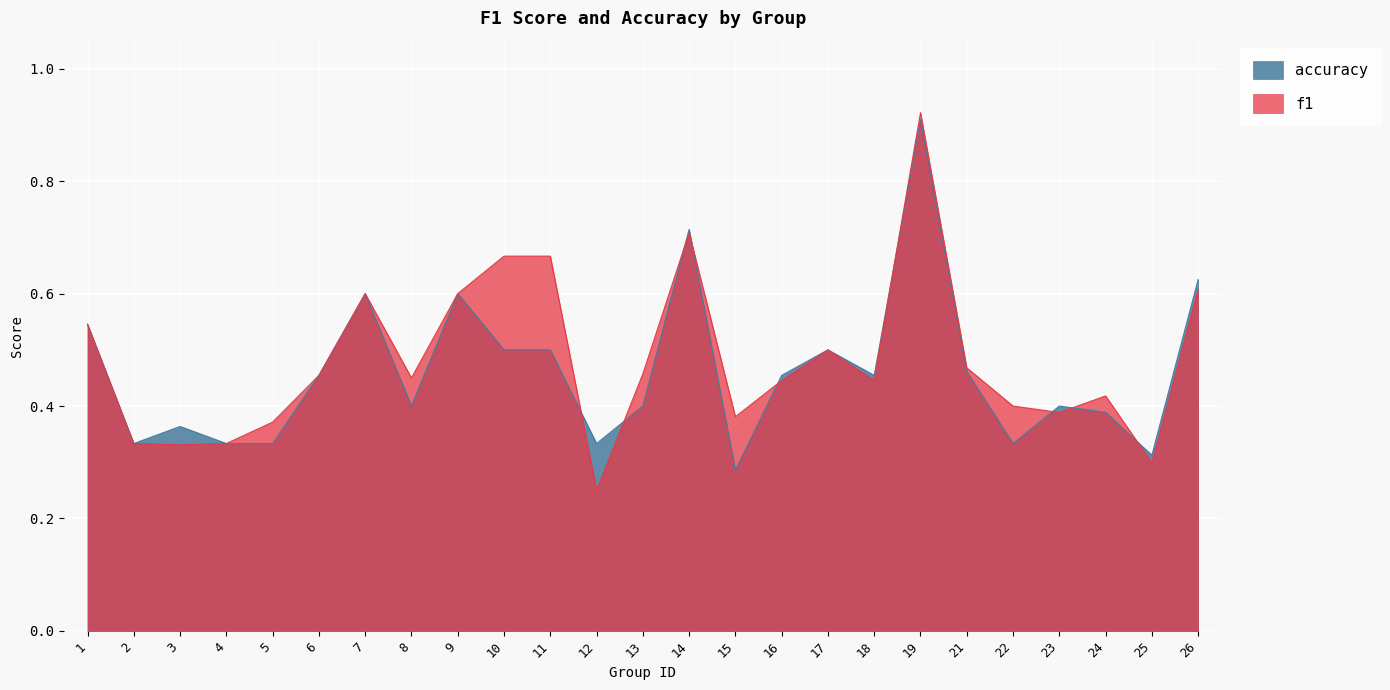

What is the difference between the accuracy values at 23 and 17?

0.1